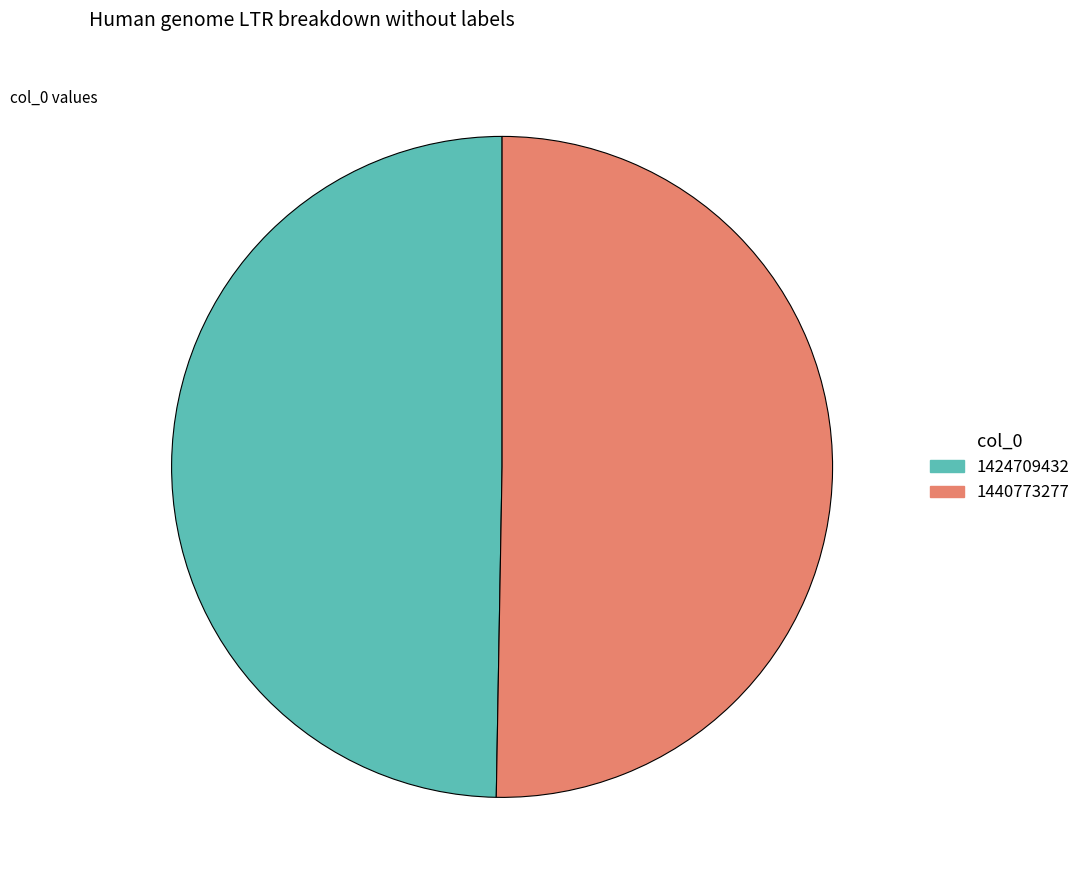

What is the smallest slice in the pie chart?

1424709432